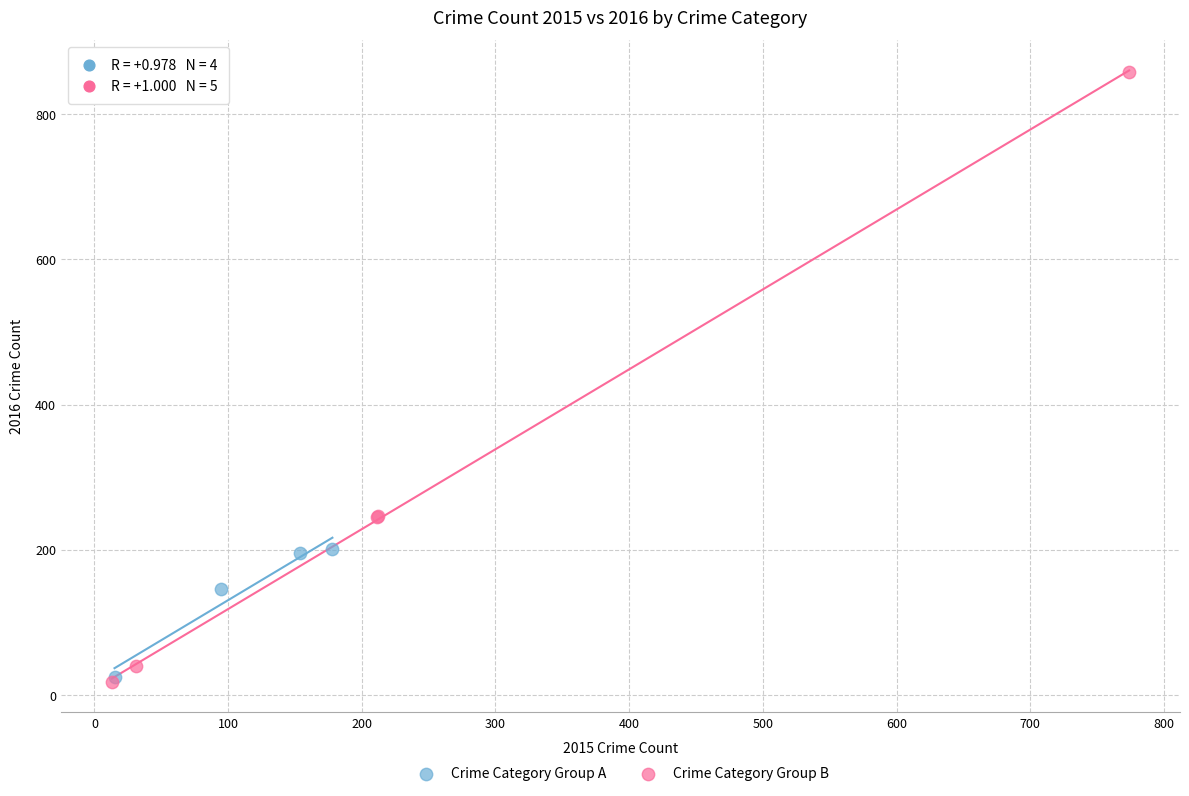

Which series has the widest spread of Y values?

Crime Category Group B